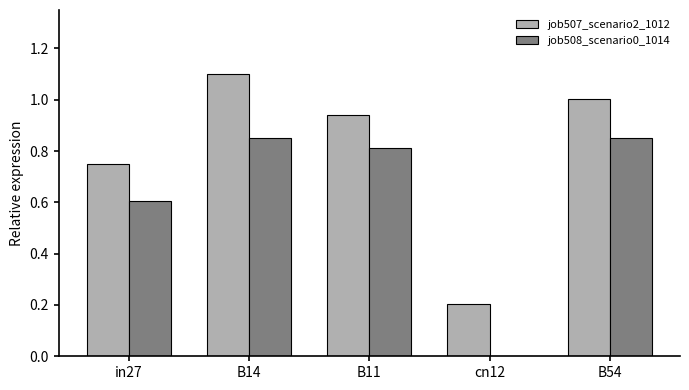

How many categories are shown in the chart?

5